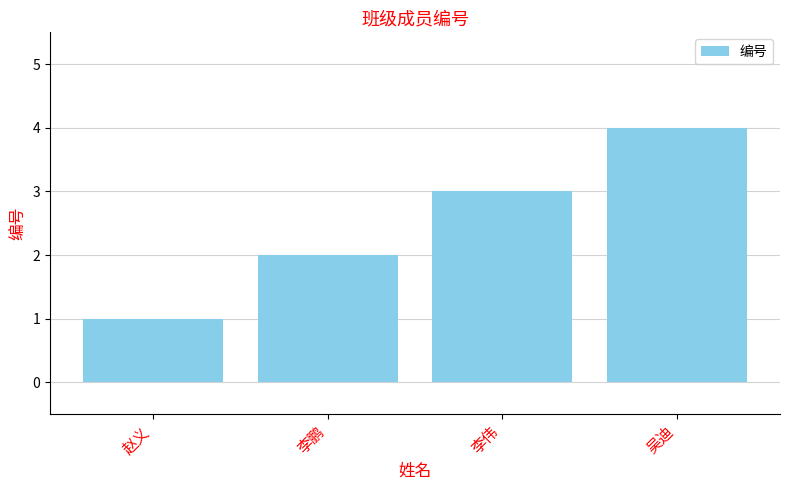

What is the approximate value at 吴迪?

4